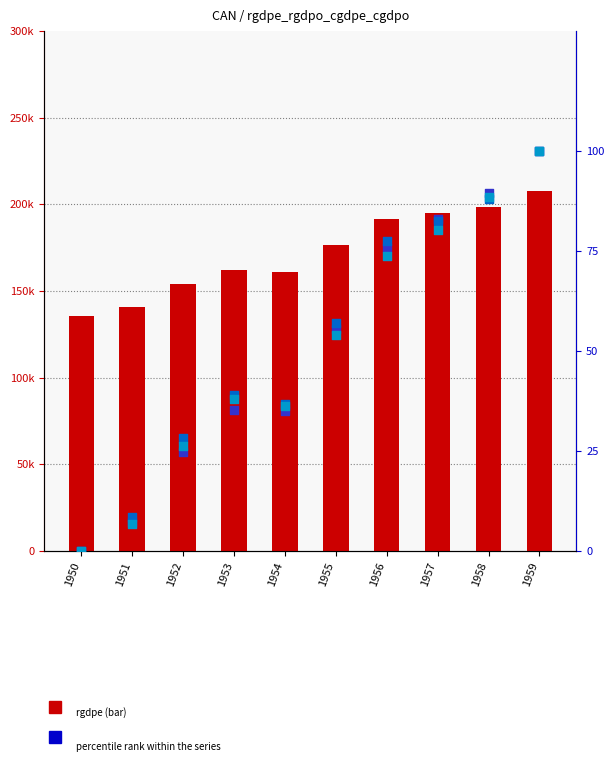

Which series has the largest total across all categories?

rgdpe